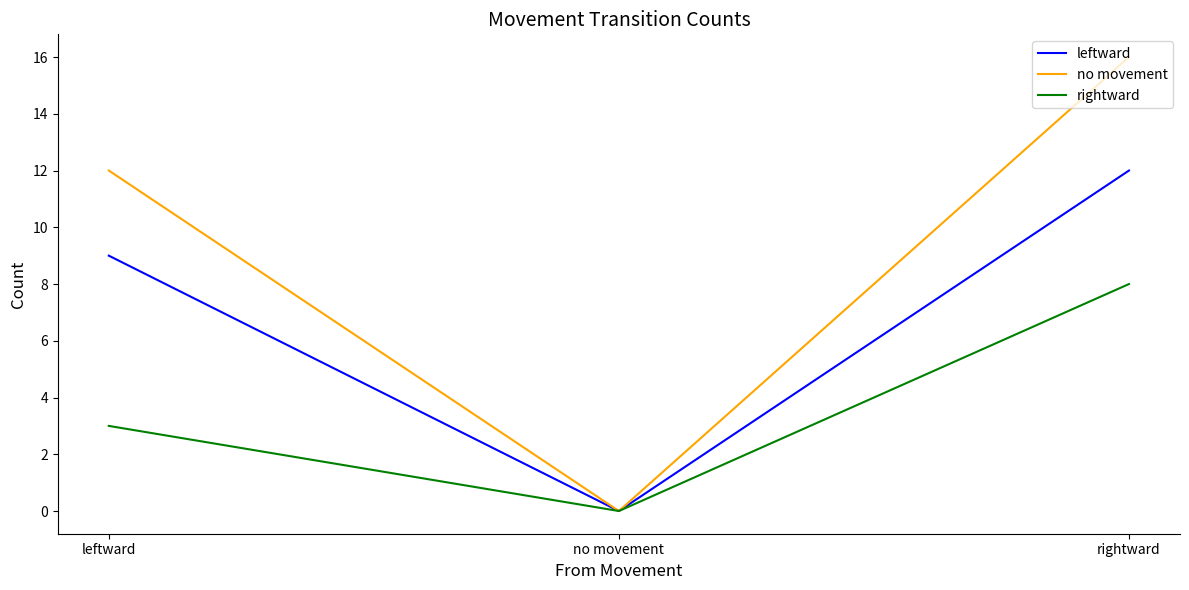

List the series in order of their peak value, lowest first.

rightward, leftward, no movement